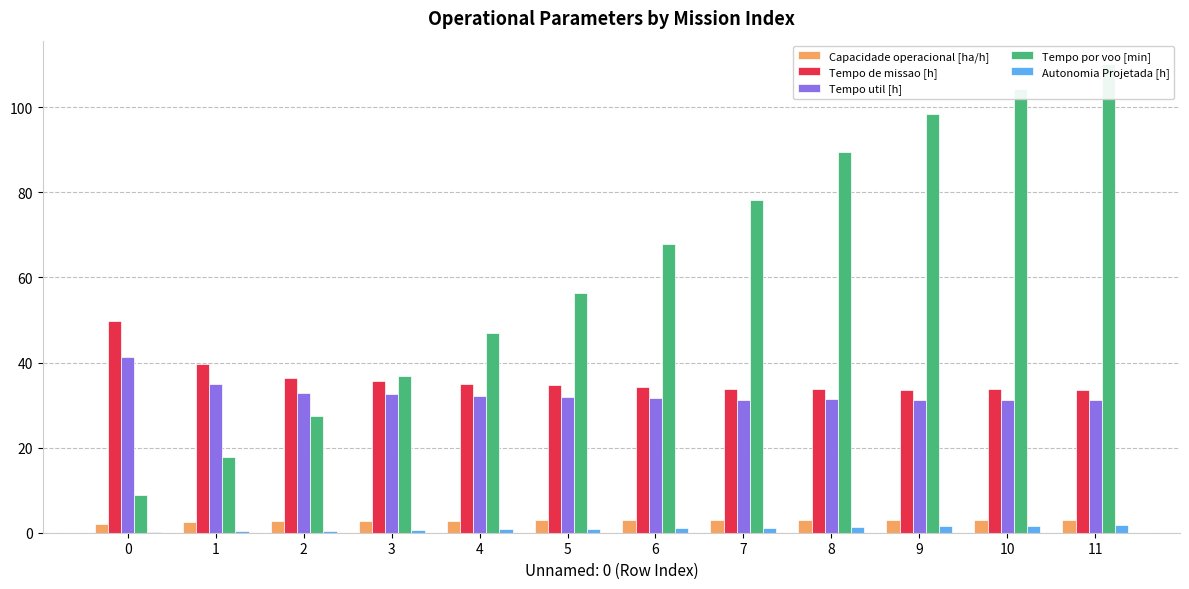

Which has a higher value, 4 or 9?

9